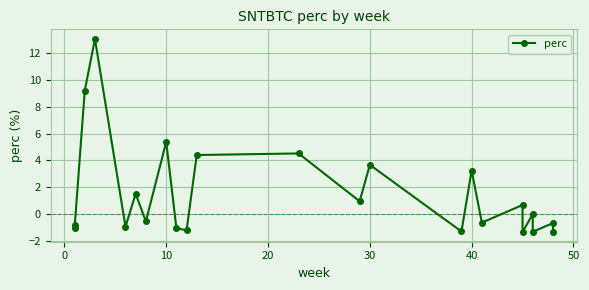

What is the change in value from 0 to 10?

+5.4